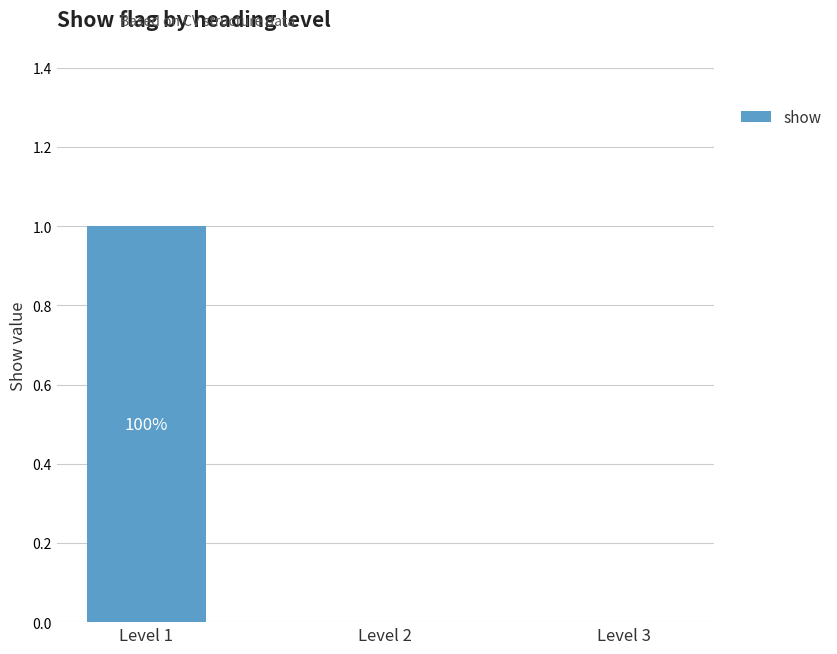

Is it true that the value at Level 2 is 0?

True